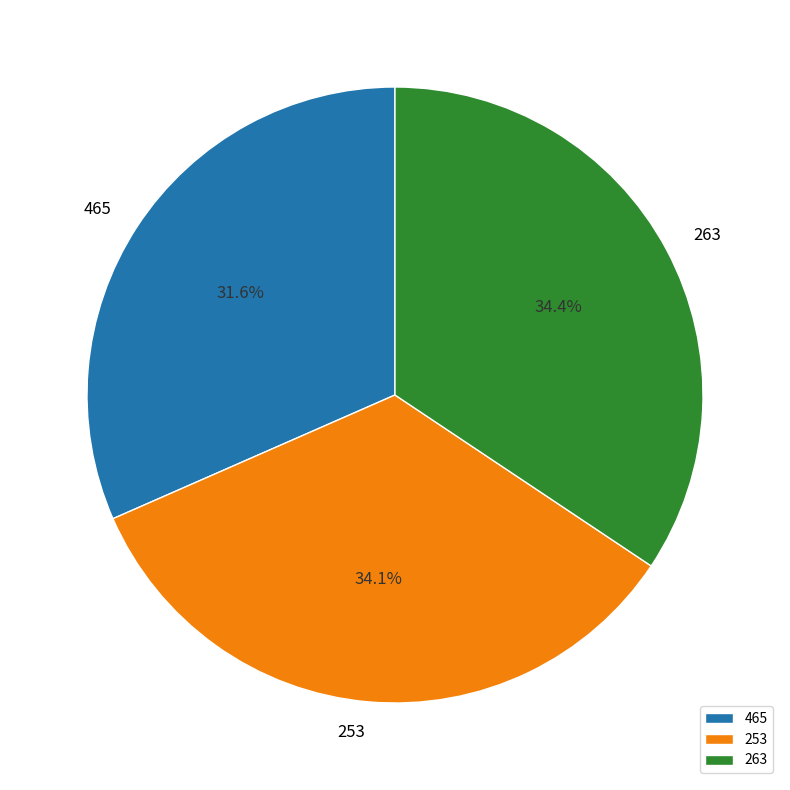

How many slices are in this pie chart?

3